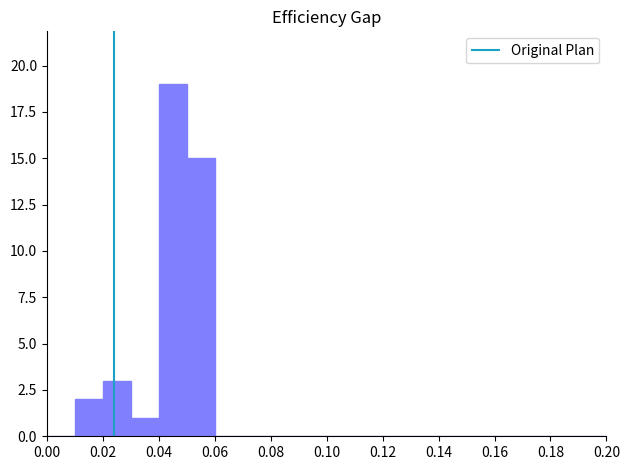

Reading left to right, transcribe this chart: for each bar, give the range it covers on the x-axis and its height. The values are not printed on the chart, so give them approximately, as read against the axis.

0.00 to 0.01: 0
0.01 to 0.02: 2
0.02 to 0.03: 3
0.03 to 0.04: 1
0.04 to 0.05: 19
0.05 to 0.06: 15
0.06 to 0.07: 0
0.07 to 0.08: 0
0.08 to 0.09: 0
0.09 to 0.10: 0
0.10 to 0.11: 0
0.11 to 0.12: 0
0.12 to 0.13: 0
0.13 to 0.14: 0
0.14 to 0.15: 0
0.15 to 0.16: 0
0.16 to 0.17: 0
0.17 to 0.18: 0
0.18 to 0.19: 0
0.19 to 0.20: 0